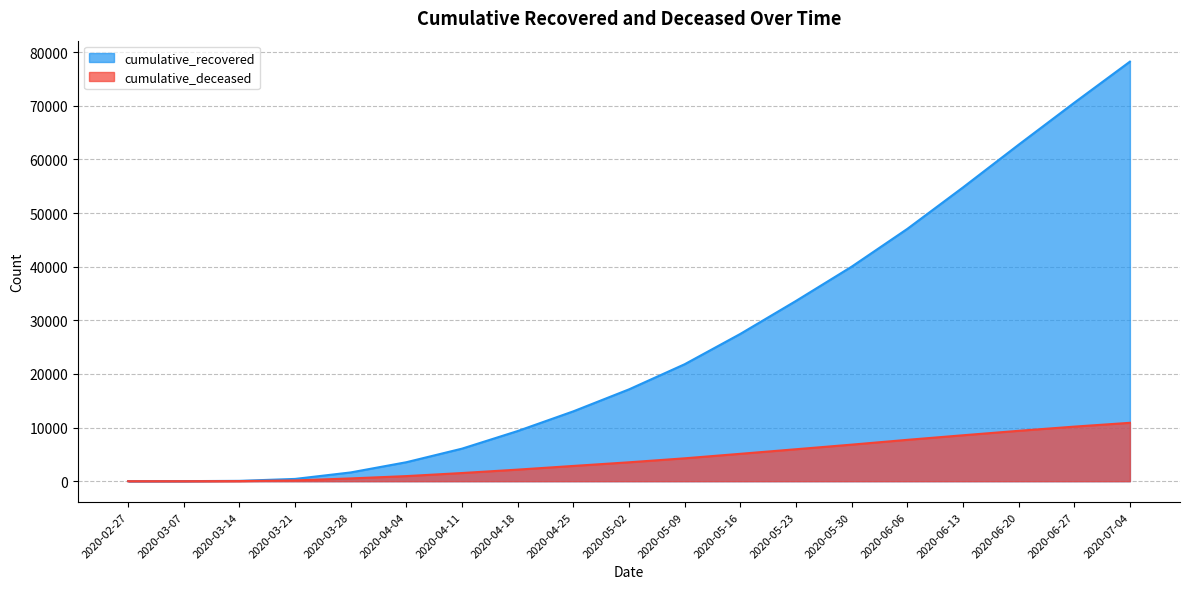

Does the chart have visible grid lines?

Yes